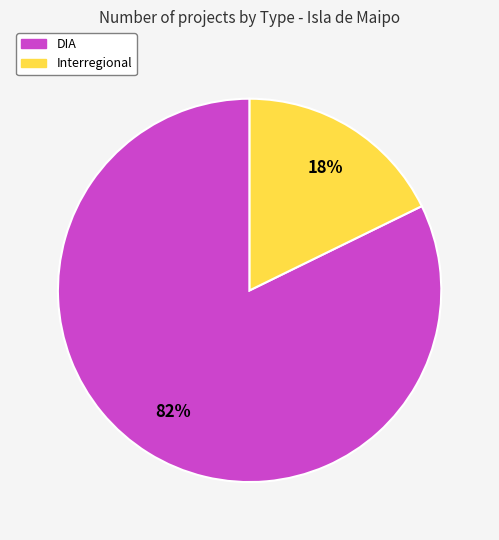

Approximately how many times larger is the value at DIA compared to Interregional?

4.6